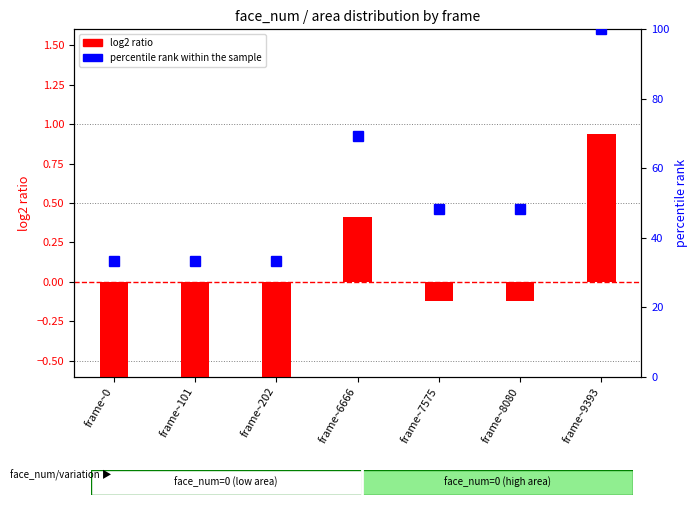

Where does the log2 ratio series first go above 0?

frame~6666